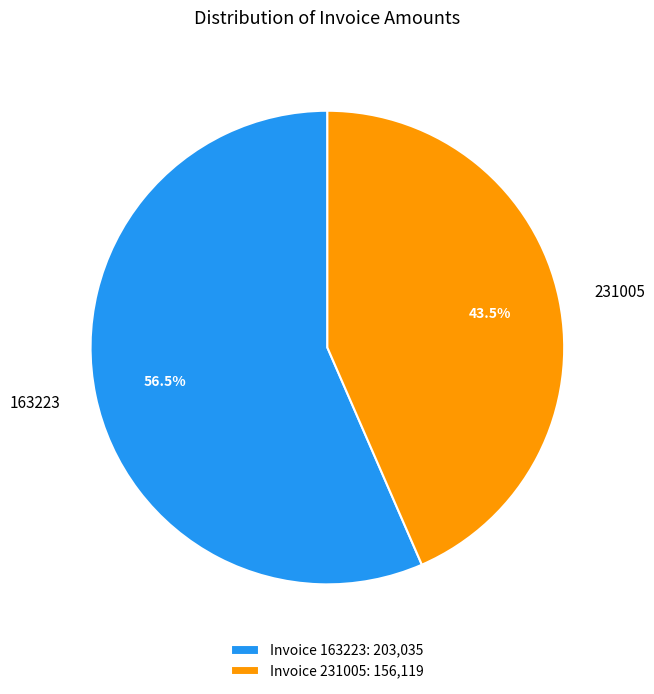

What is the ratio of the value at Invoice 231005: 156,119 to the value at Invoice 163223: 203,035?

0.8